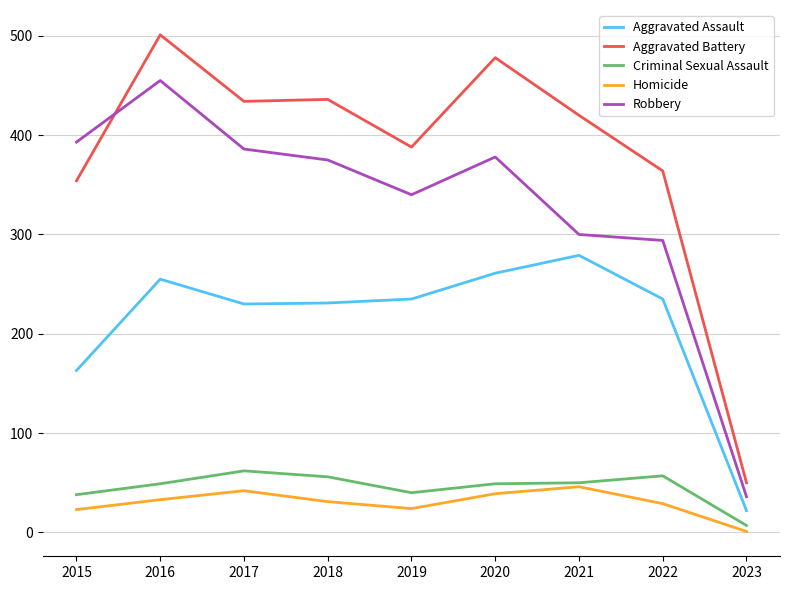

What is the lowest value of the Homicide series?

1